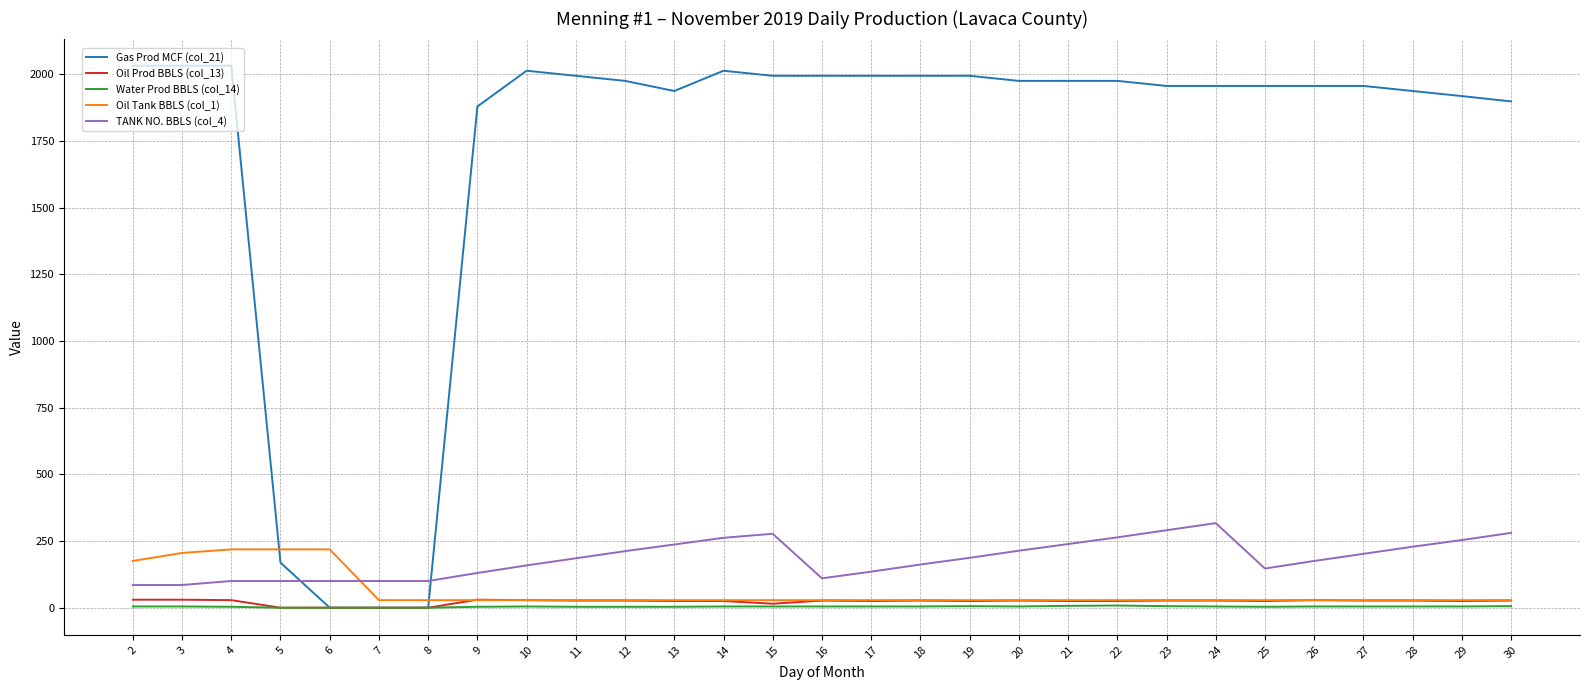

The value of Gas Prod MCF (col_21) at 11 is 1995.0. True or false?

True